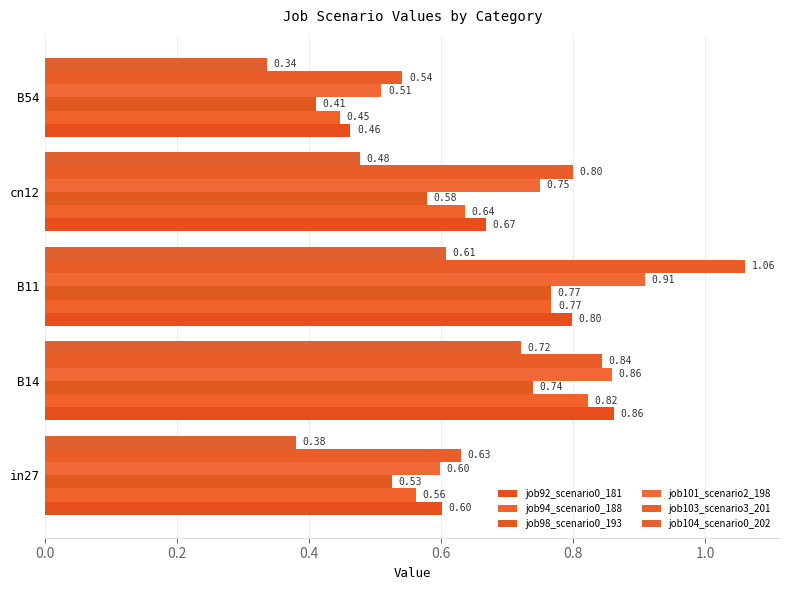

What is the minimum value shown in the chart?

0.3